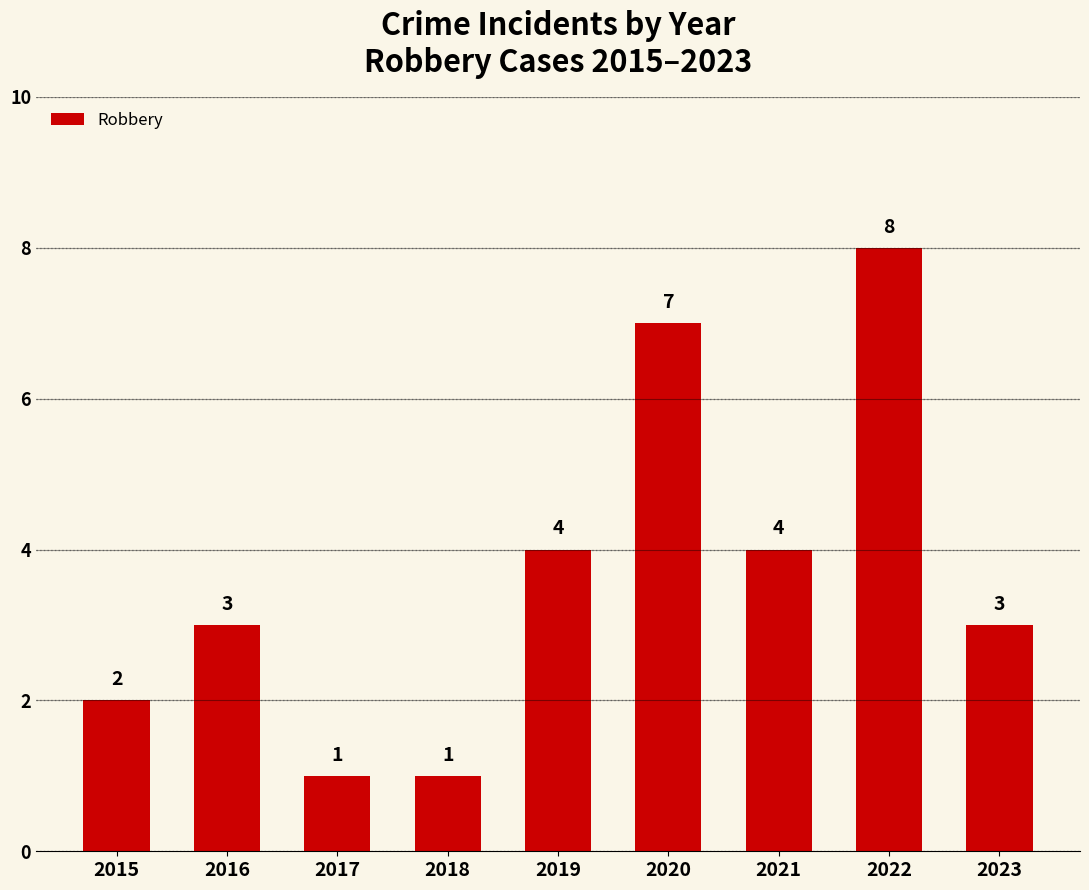

What is the difference between the maximum and second lowest values?

7